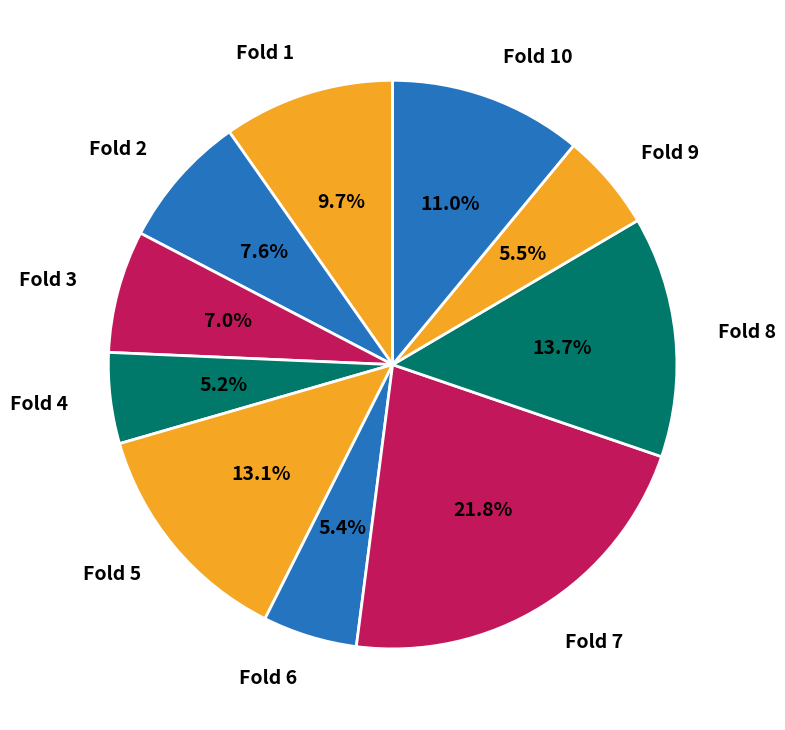

To the nearest percent, what is the difference between the largest and smallest slice percentages?

17%